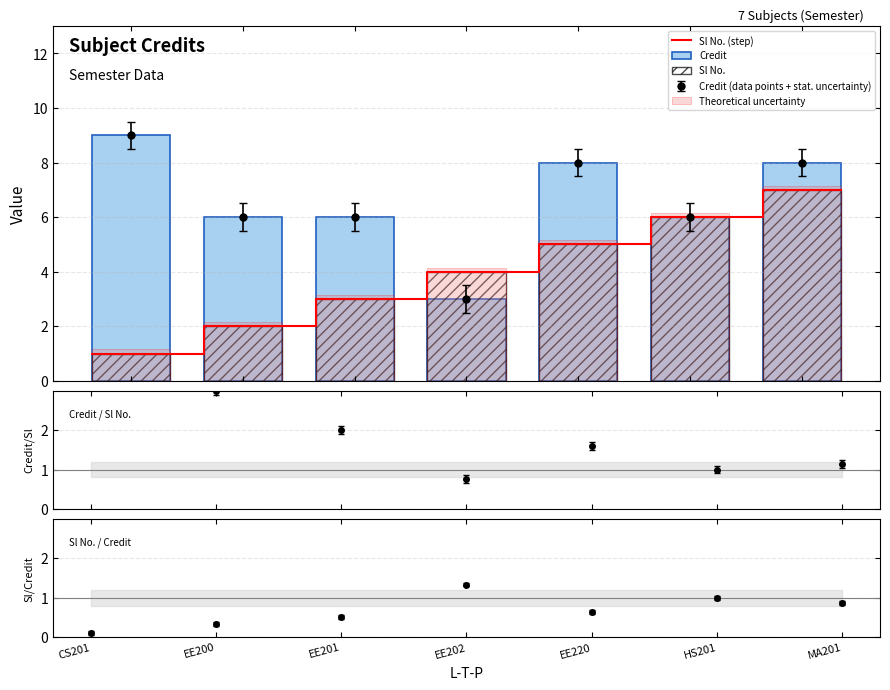

How many groups of bars are there?

7